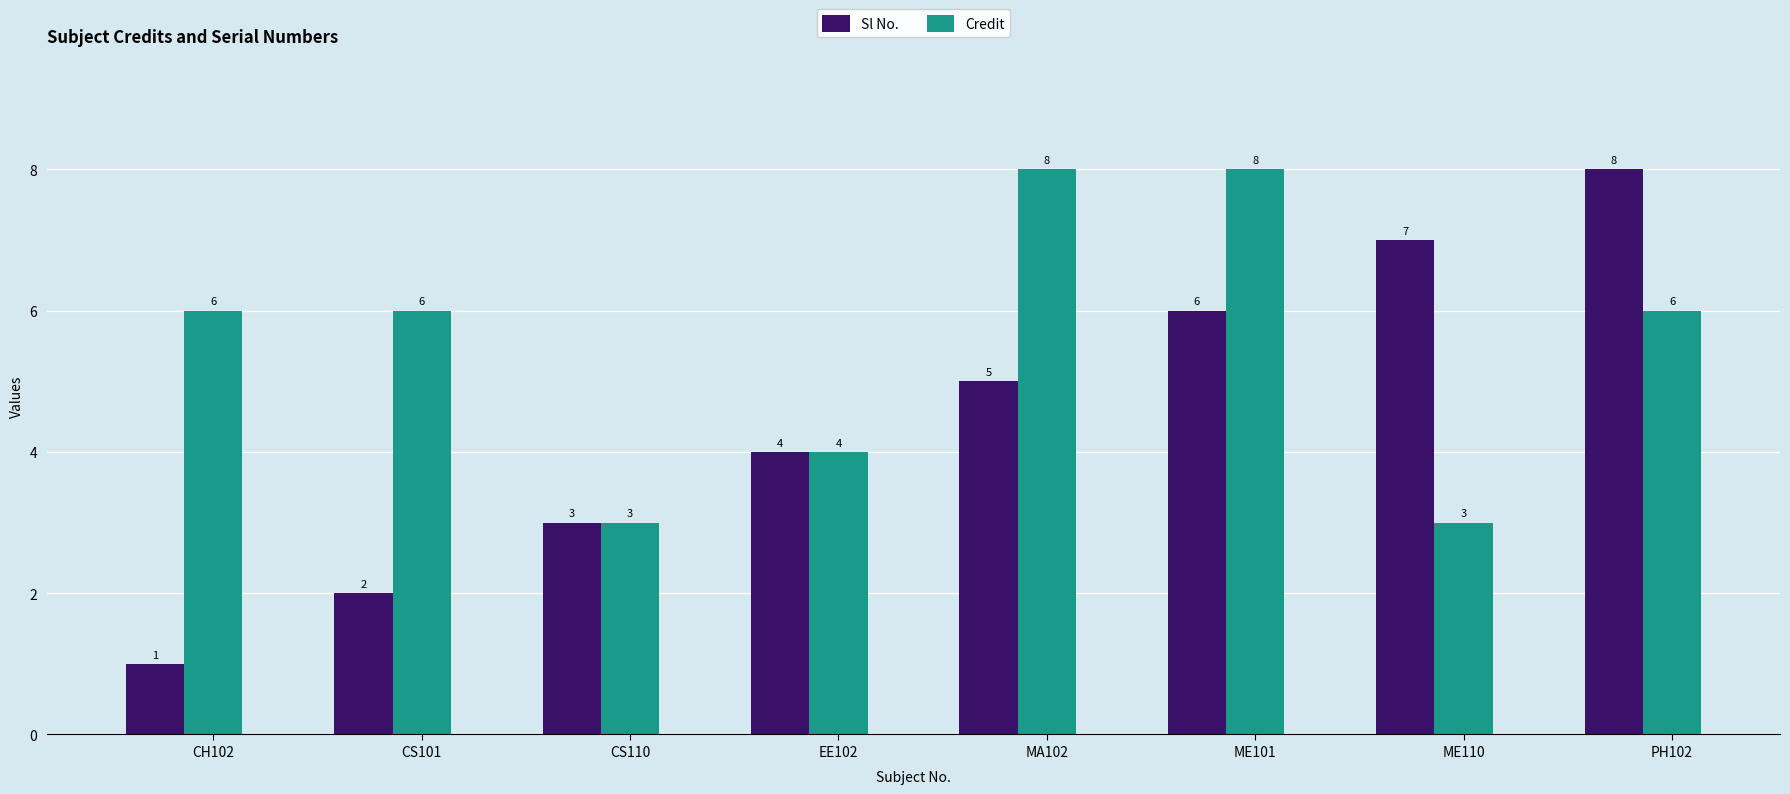

At which label is Sl No. closest to 4?

EE102